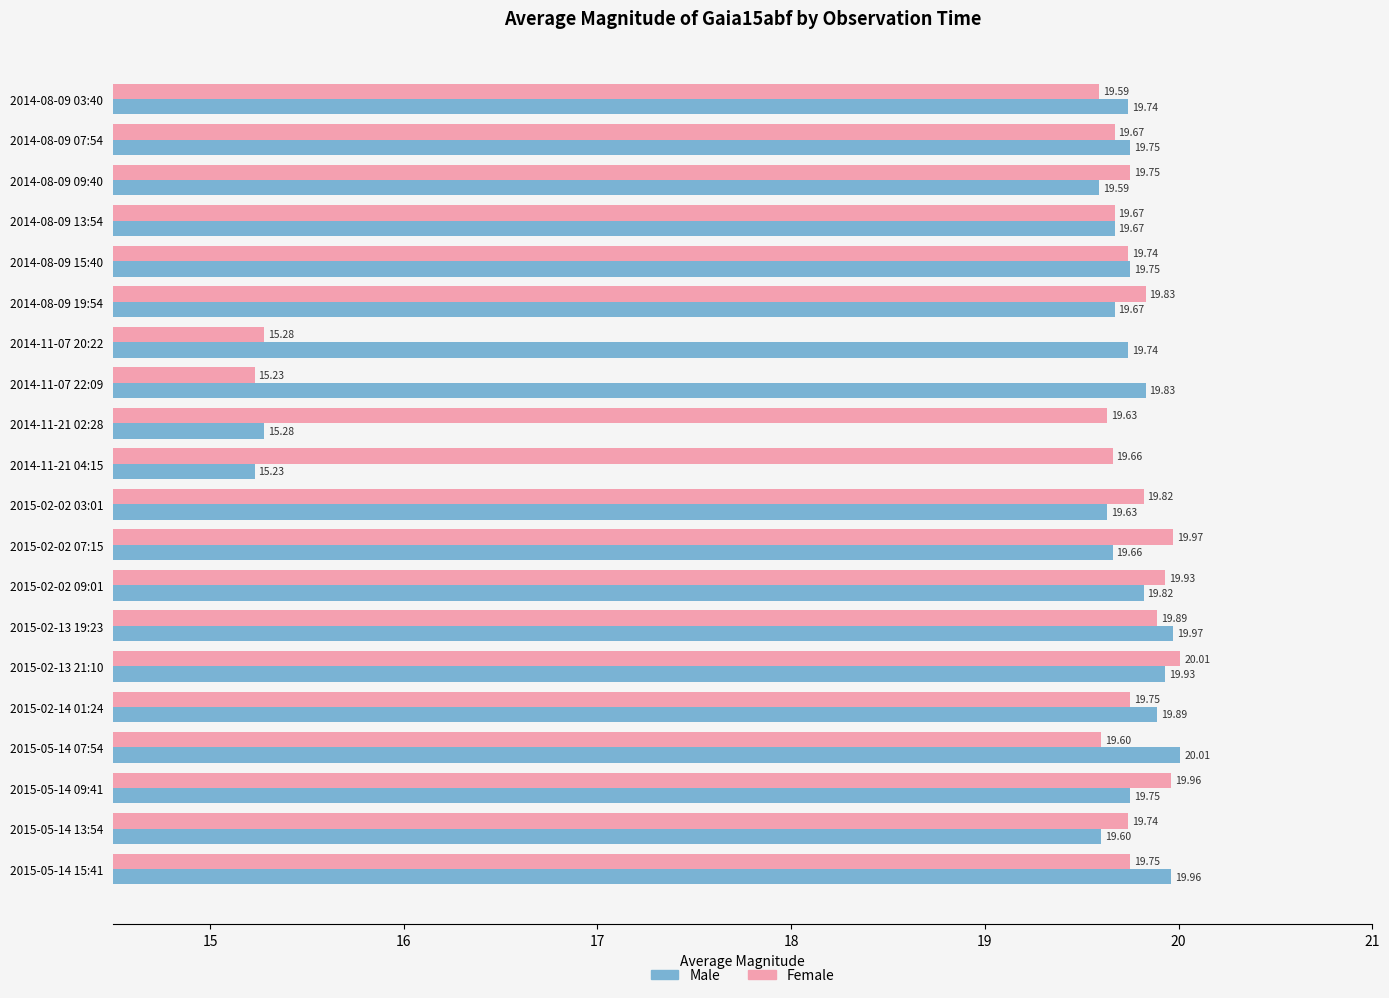

What are all the series names shown in the legend?

Male, Female